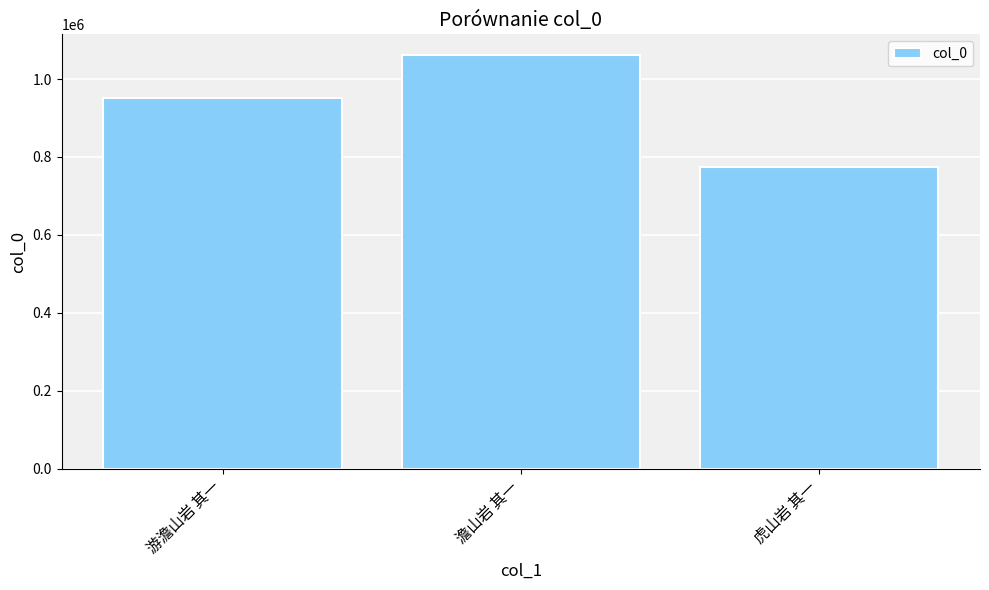

What is the average value?

928366